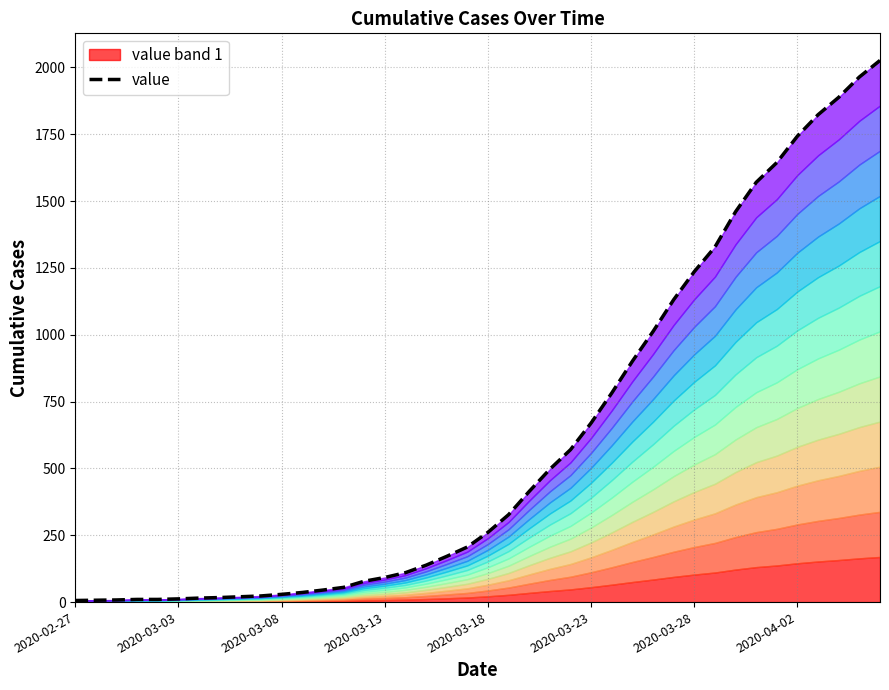

Approximately how many times larger is the value at 15 compared to 2020-03-03?

13.1